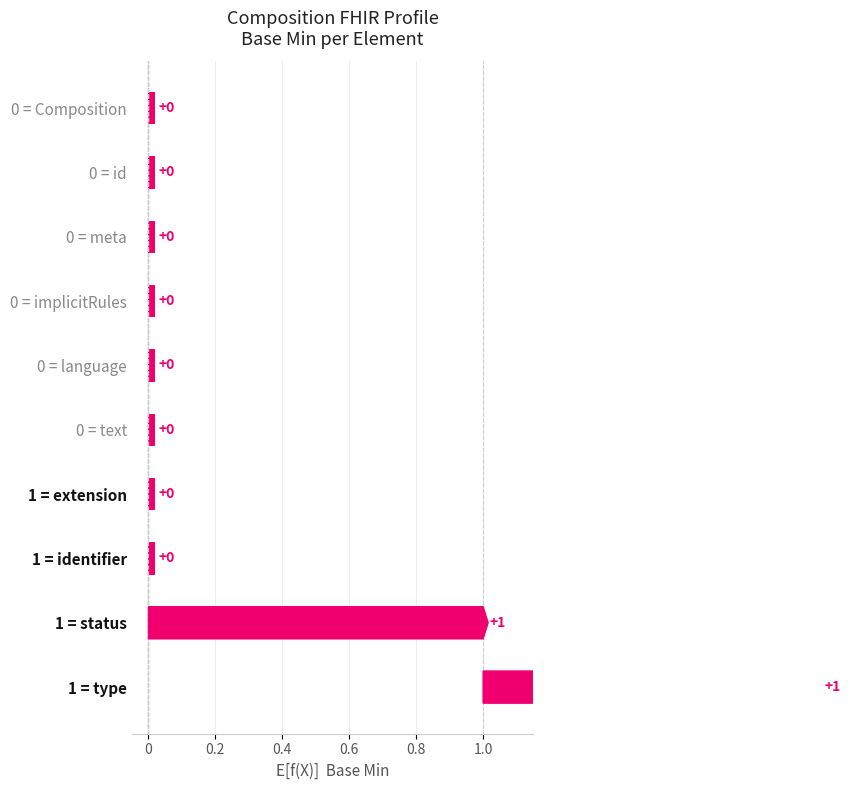

The chart shows a value of -1 at Composition.language. True or false?

False